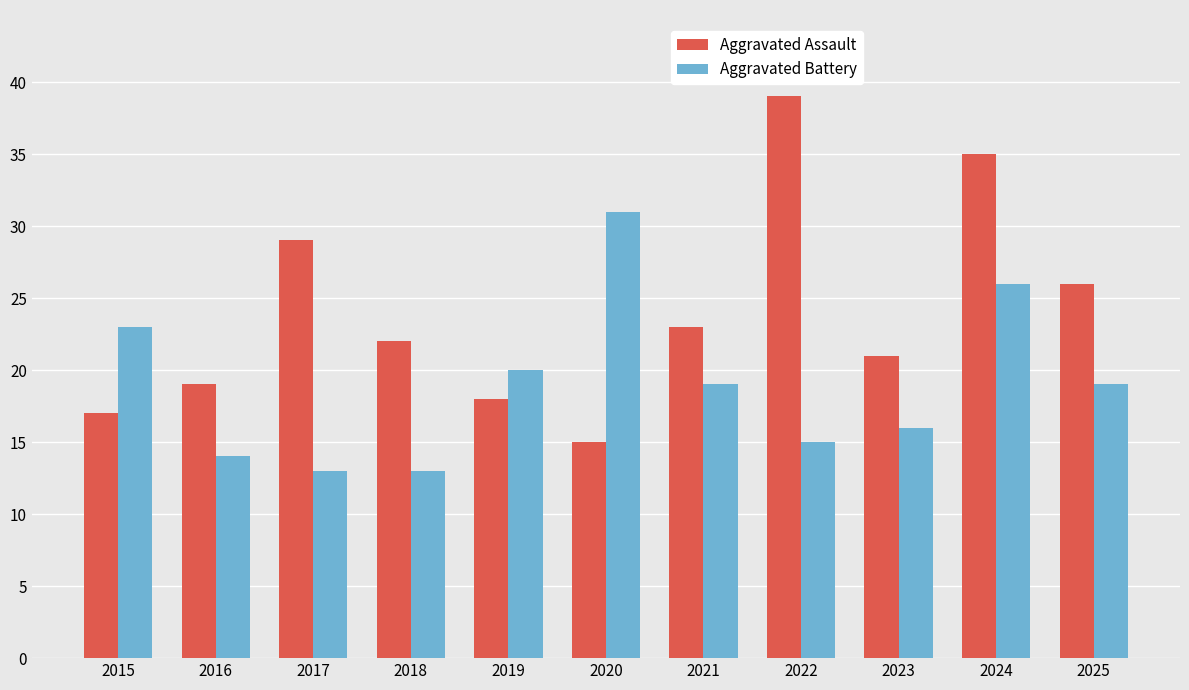

List the series in order of their overall mean, lowest first.

Aggravated Battery, Aggravated Assault